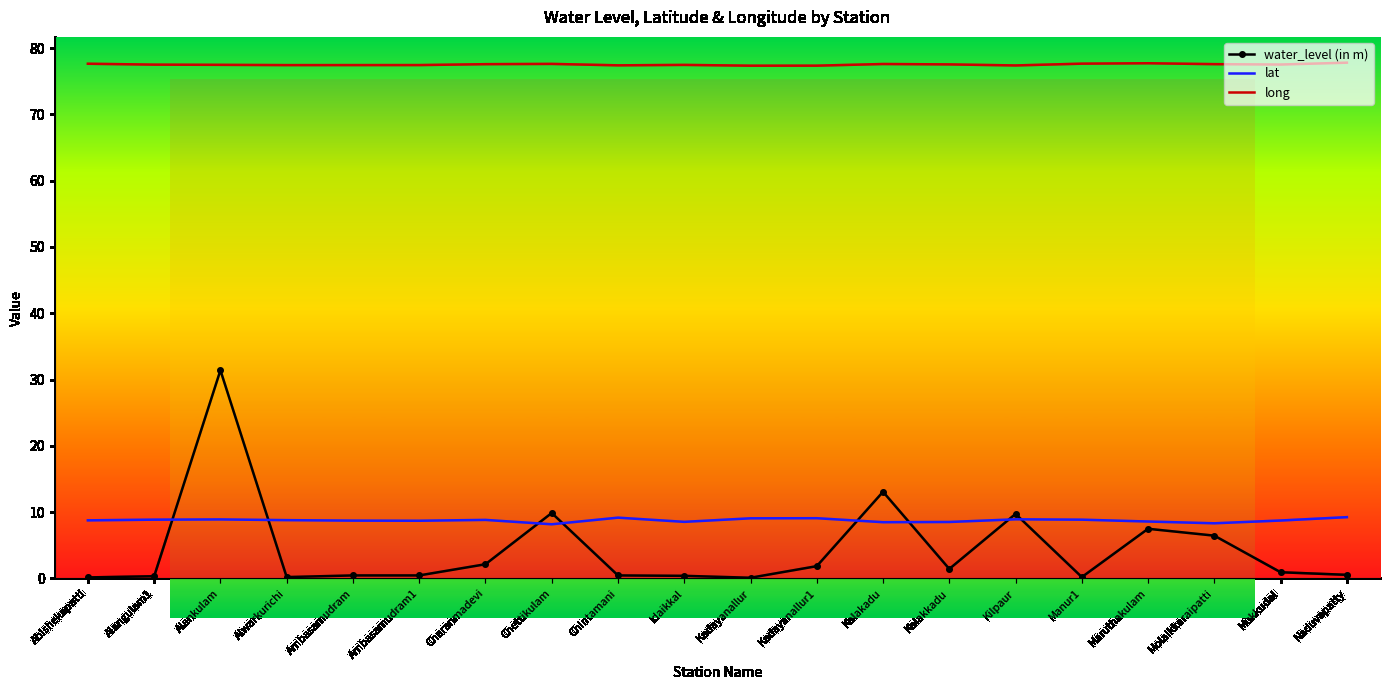

What are all the series names shown in the legend?

water_level (in m), lat, long